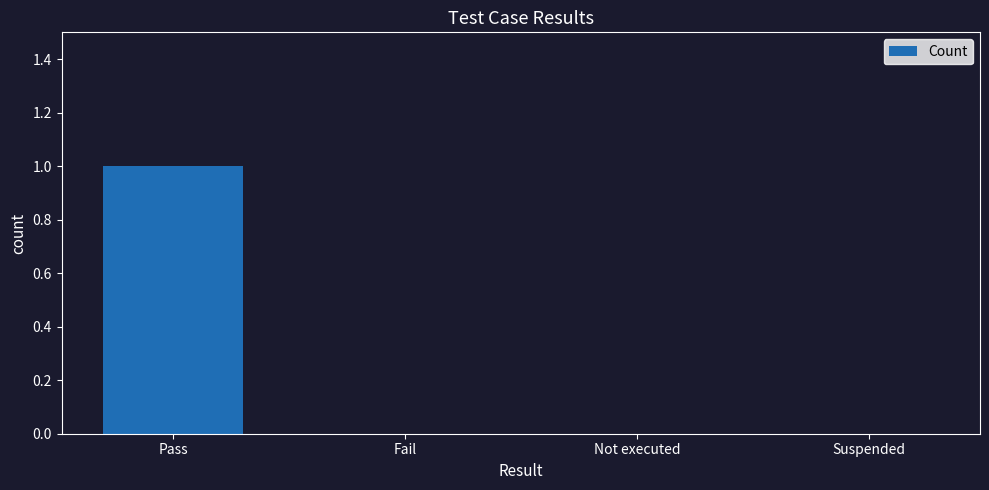

Which category has the highest value across all series?

Pass